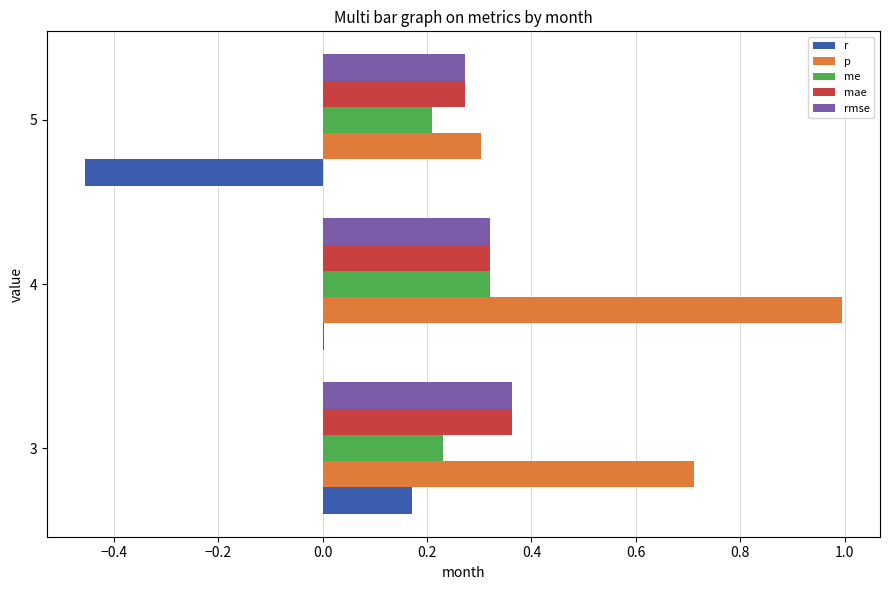

True or false: rmse has a value of 0.6 at 3.

False